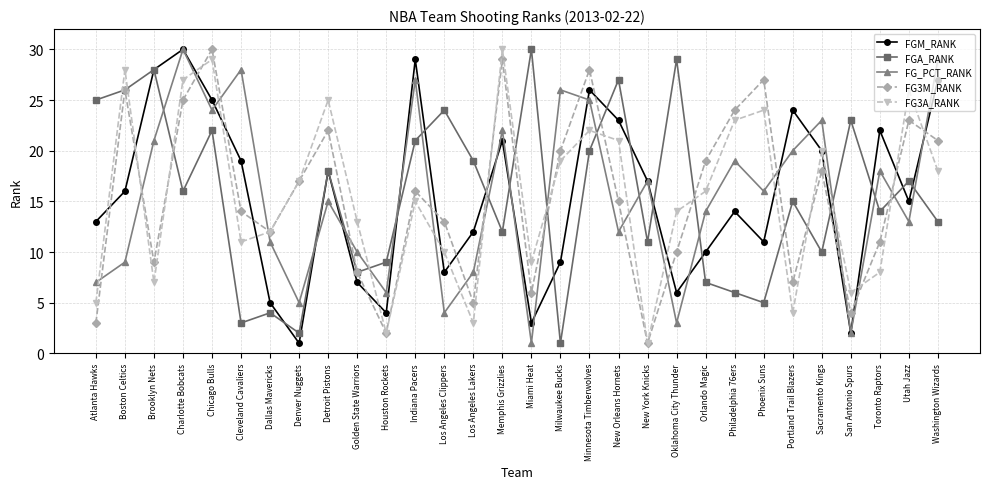

Where is the first local minimum for FG_PCT_RANK?

Chicago Bulls